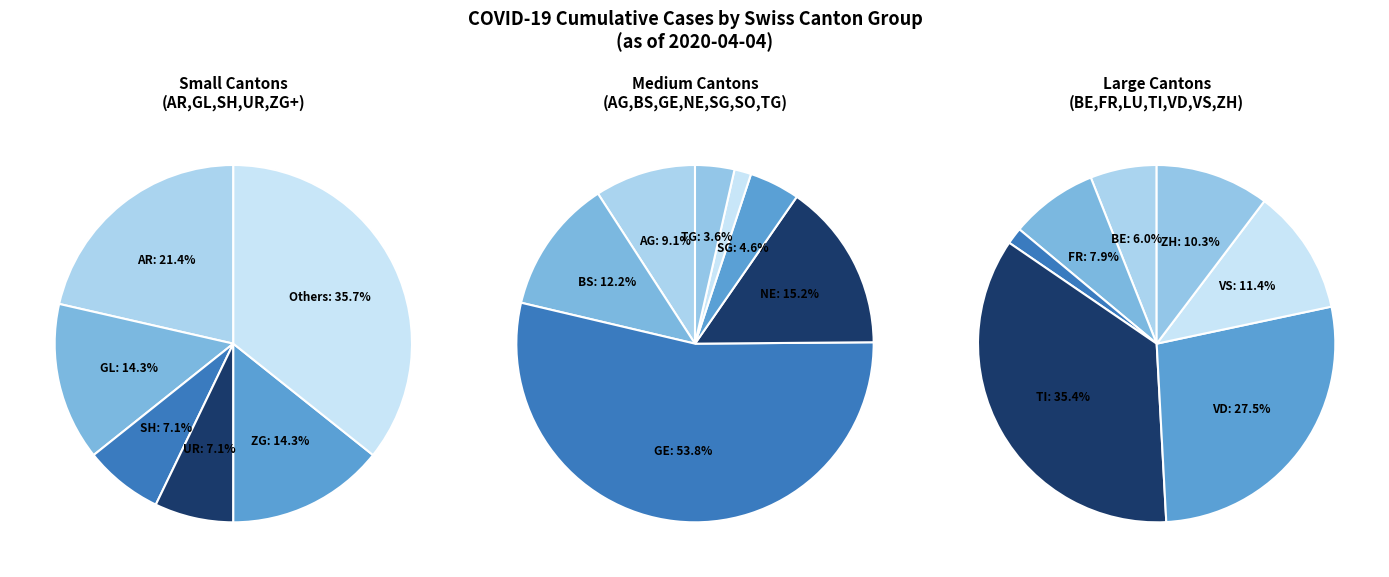

The 2020-03-20 slice represents 1% of the pie. True or false?

False